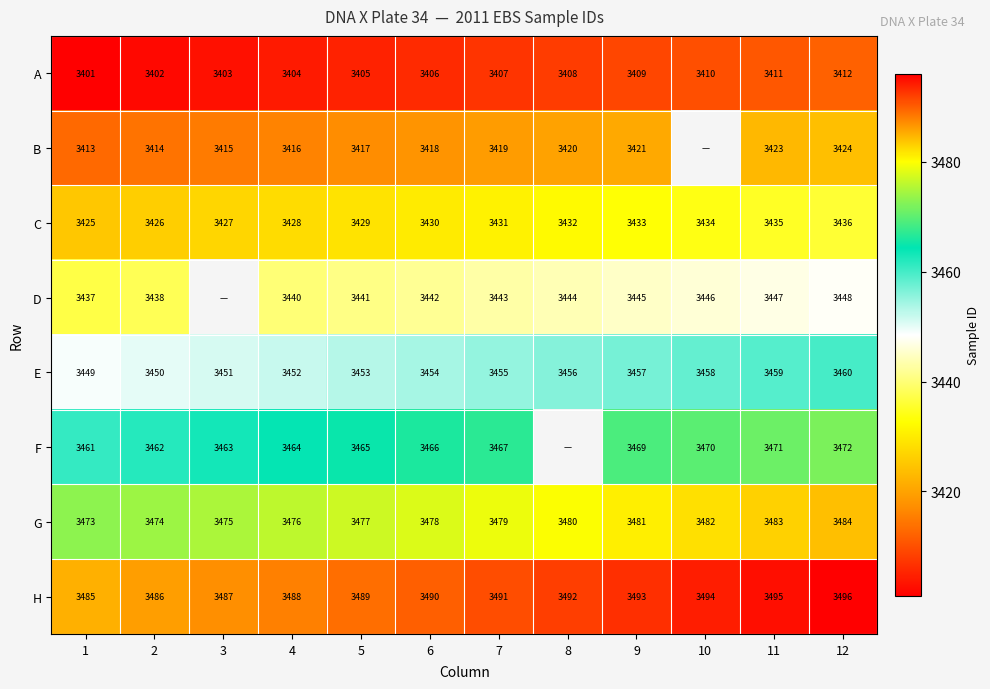

The A series shows 4657.4 at 4. True or false?

False